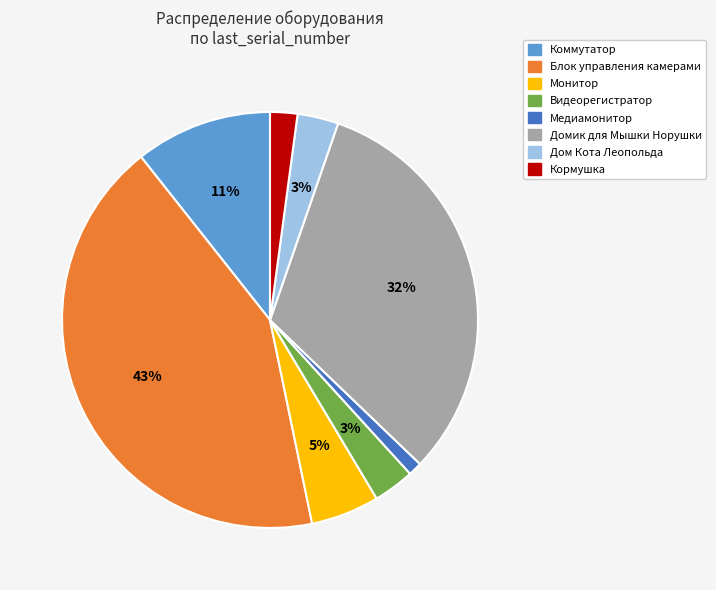

Approximately how many times larger is the value at Домик для Мышки Норушки compared to Блок управления камерами?

0.7